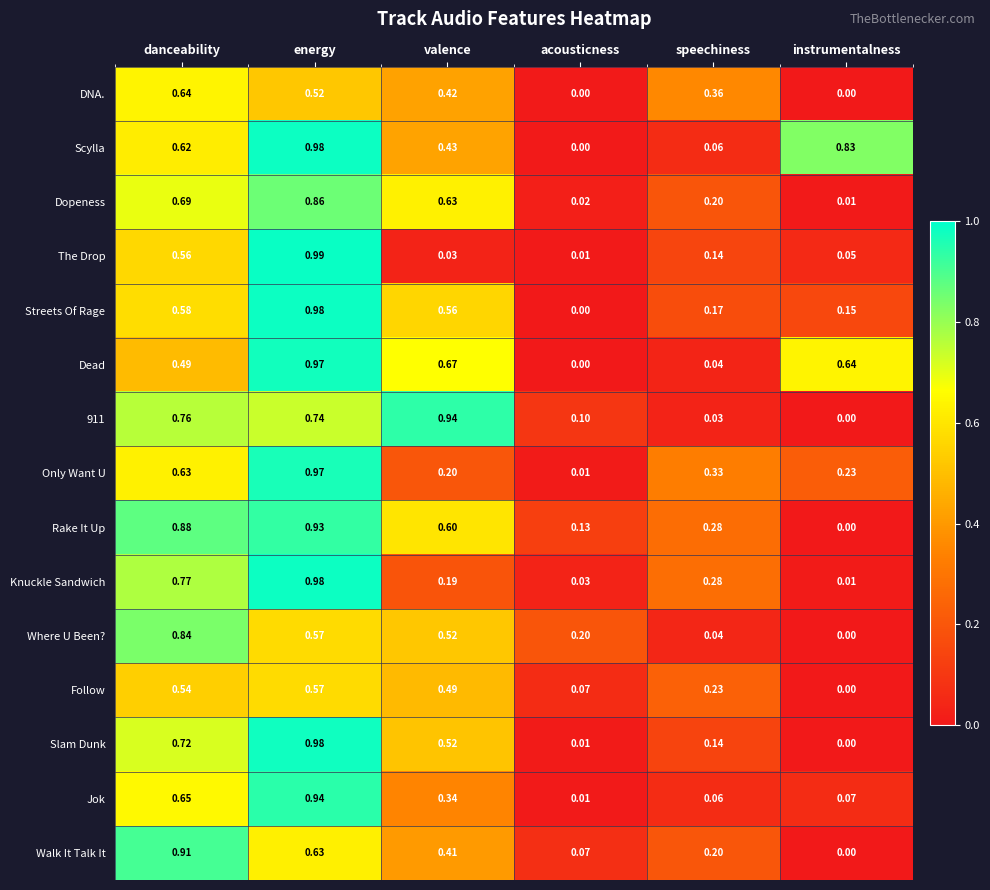

Which series changed the most between danceability and valence?

Knuckle Sandwich